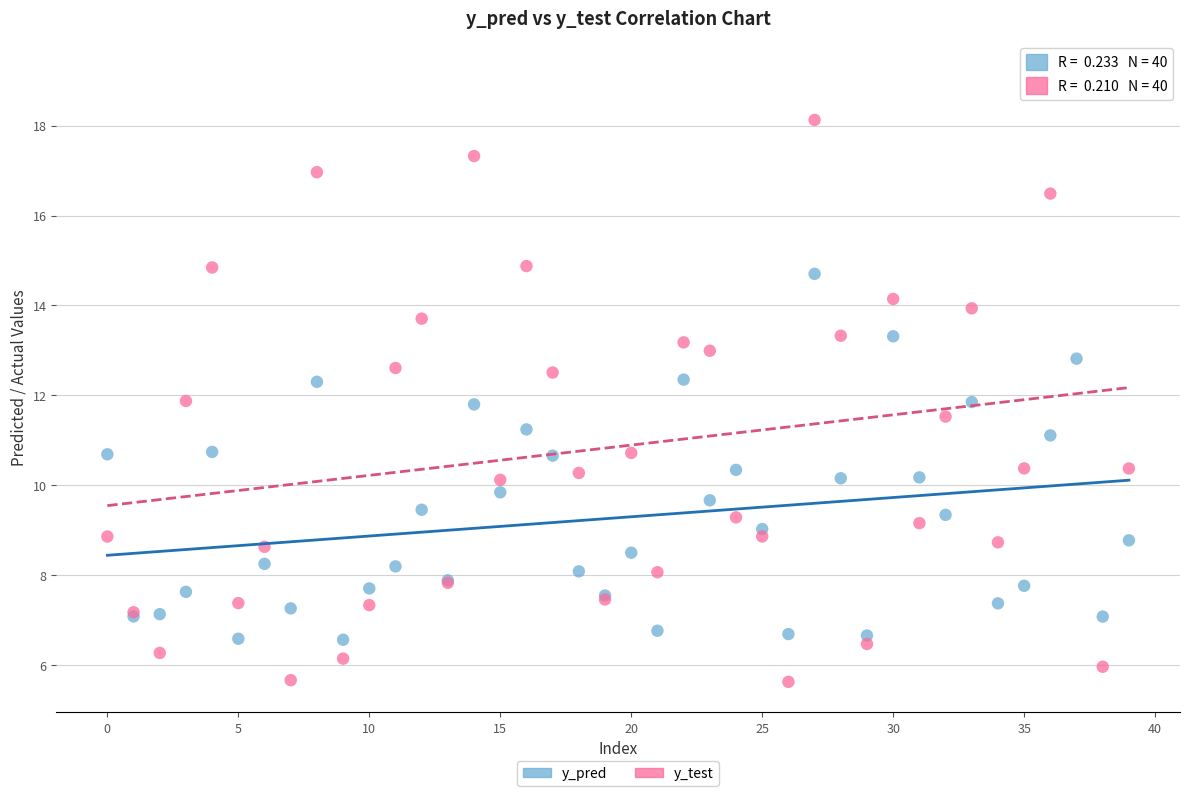

What are all the series names shown in the legend?

y_pred, y_test